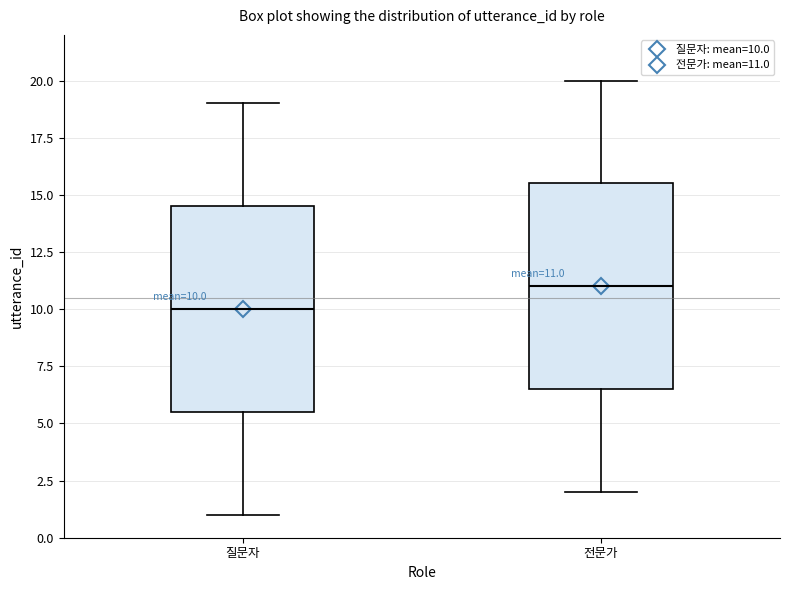

Which box has the highest median line?

전문가